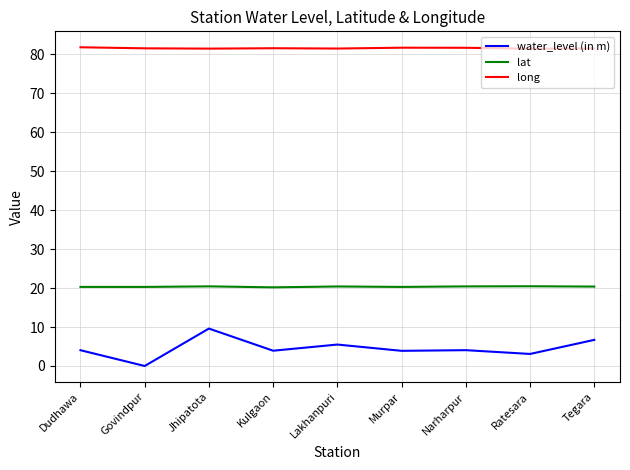

True or false: long has a value of 81.8 at Dudhawa.

True